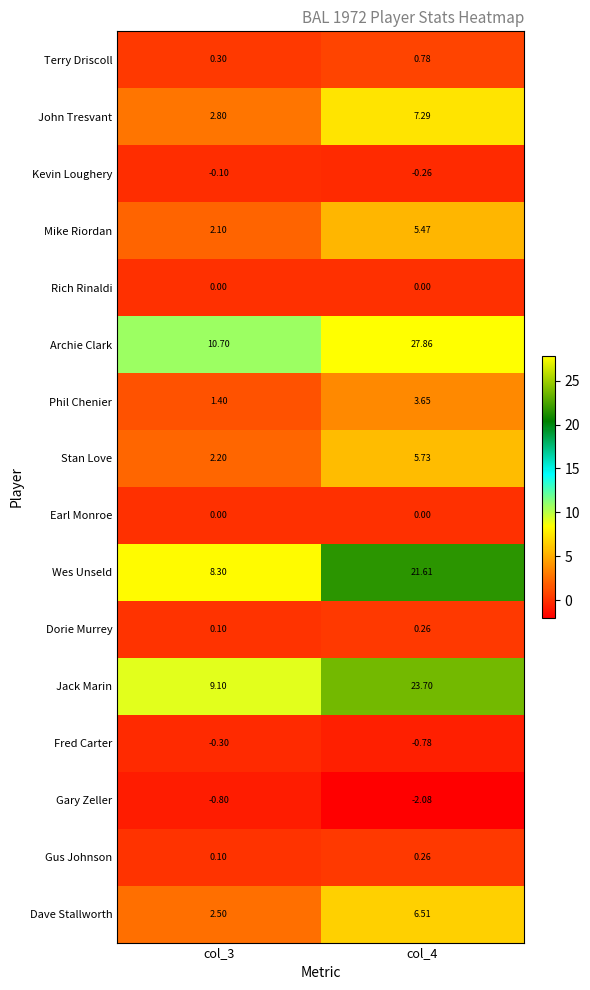

What is the maximum value shown in the chart?

27.9